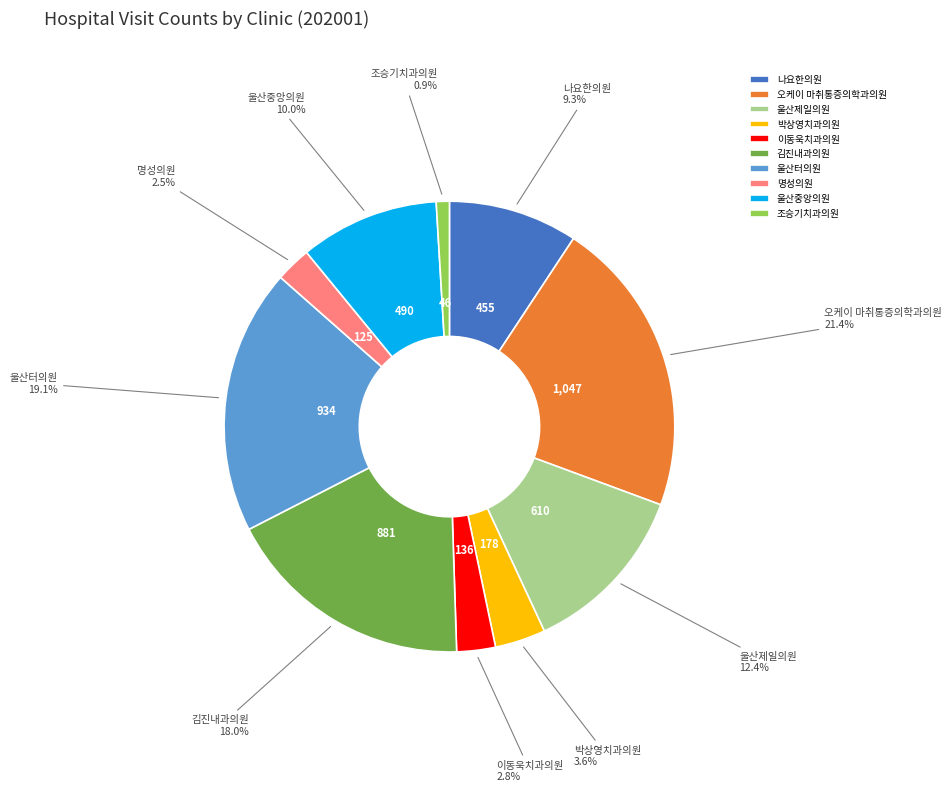

What is the largest slice in the pie chart?

오케이 마취통증의학과의원